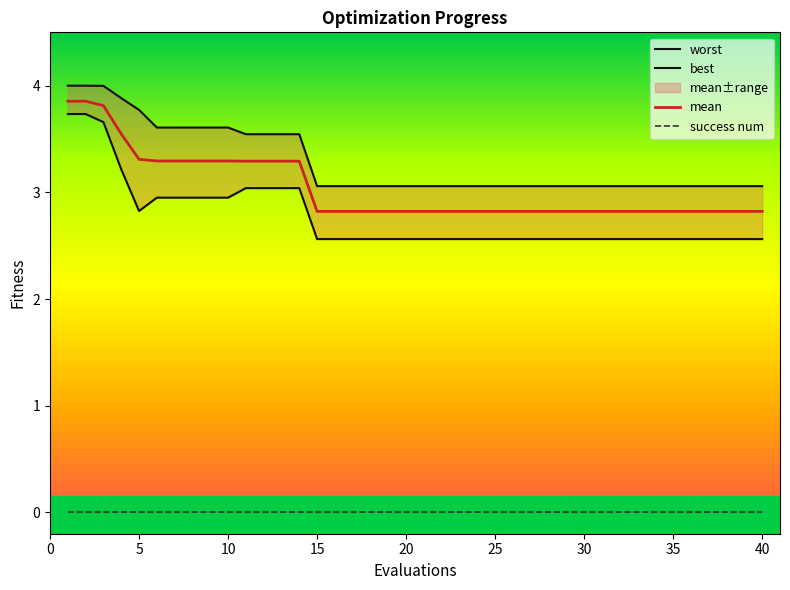

What is the value of the mean point at the 39th from the left?

2.8